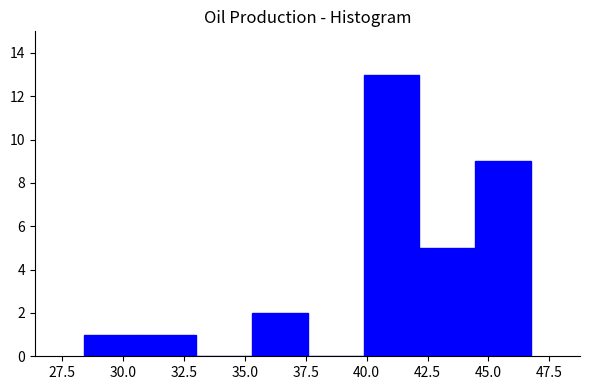

Over which range of the x-axis is the bar tallest?

40.0 to 42.0